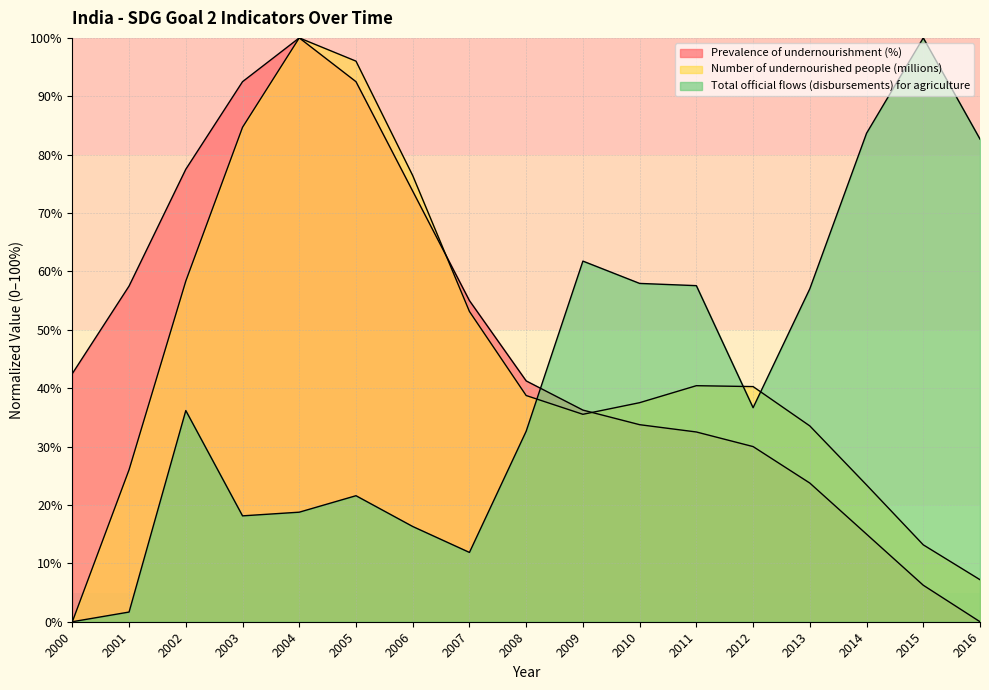

How many values in the Prevalence of undernourishment (%) series exceed 41?

9